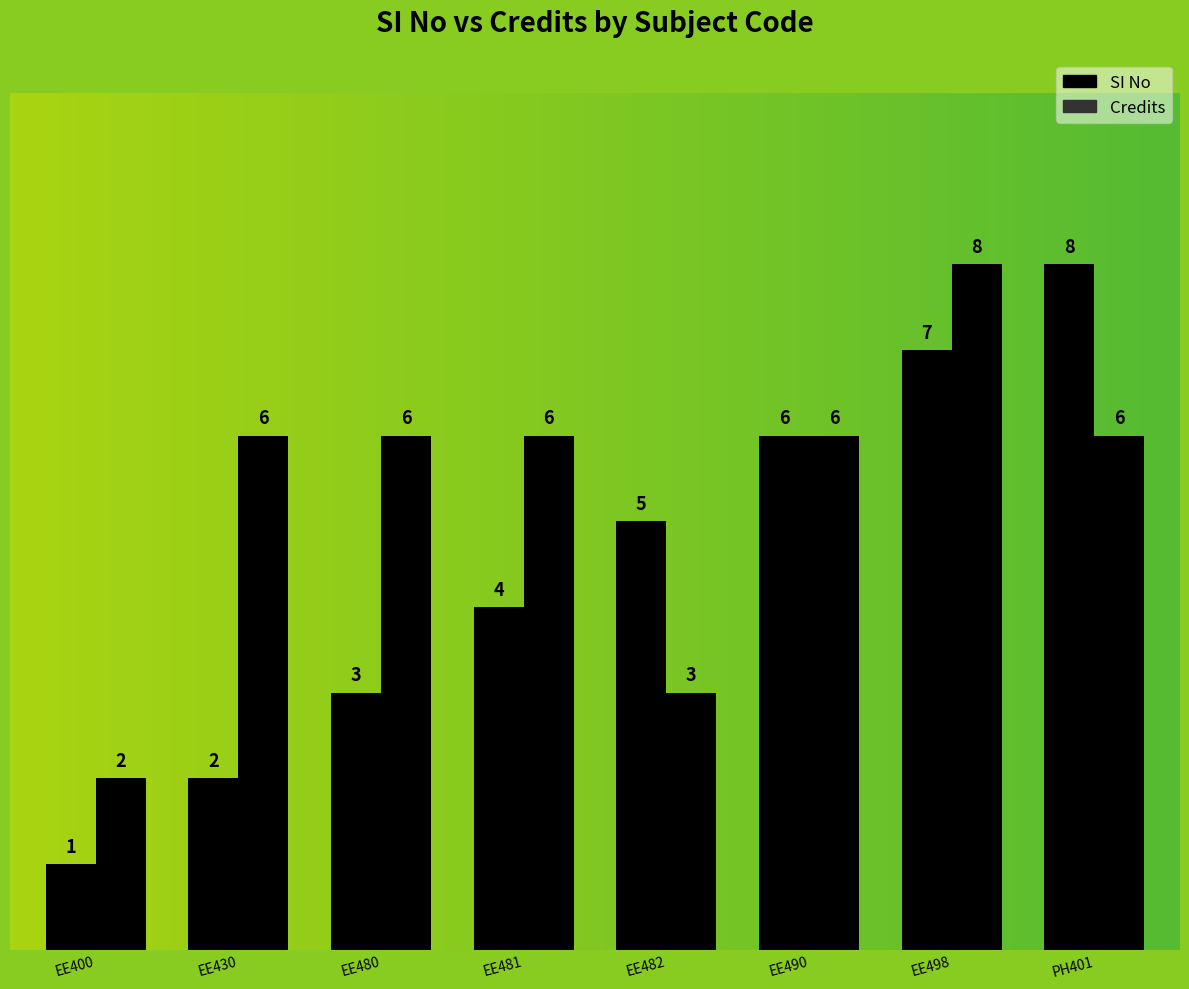

What is the label of the 1st bar from the right?

PH401